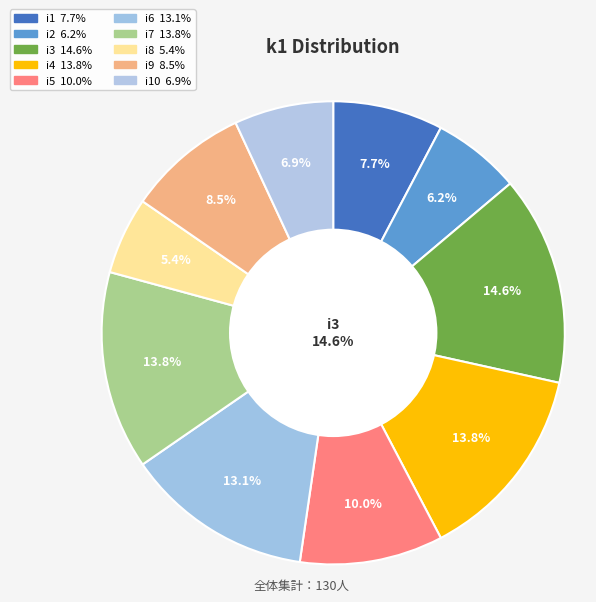

To the nearest percent, what percentage of the pie is i9?

8%